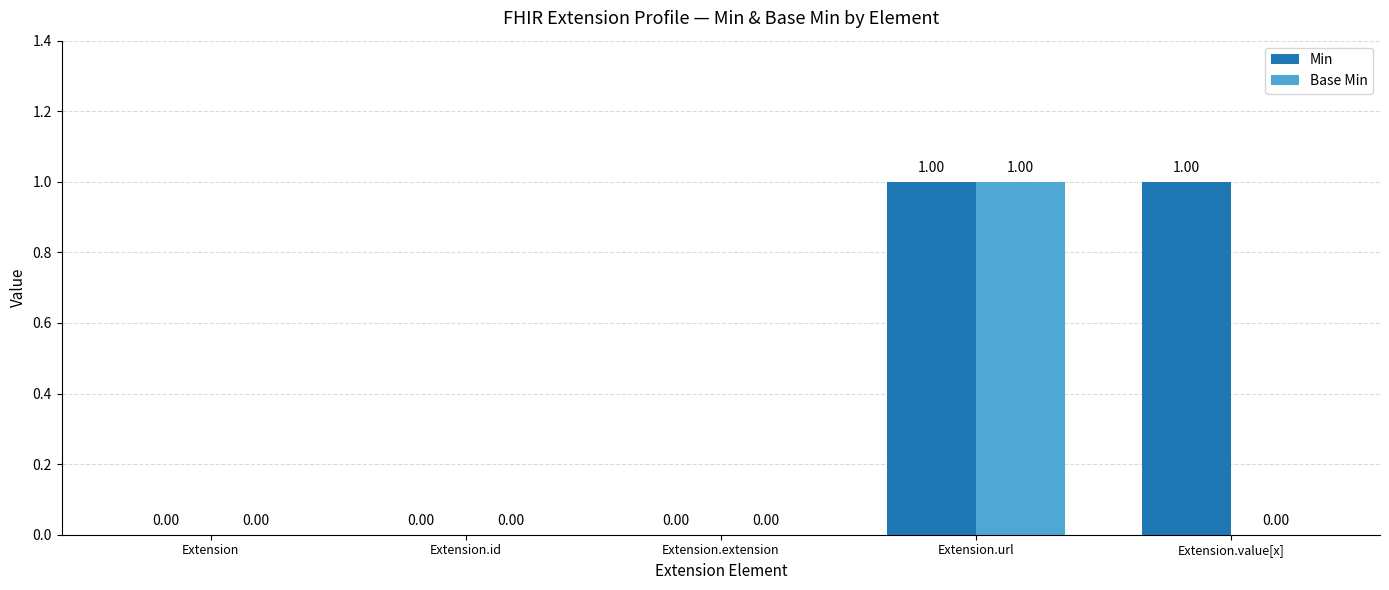

Which series has the largest total across all categories?

Min